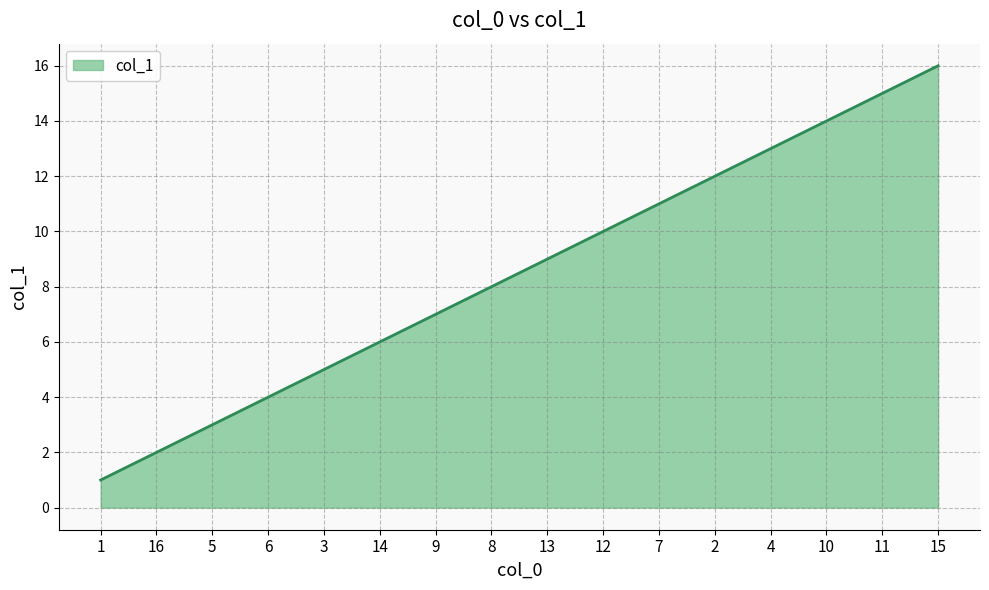

What position from the left is 2?

12